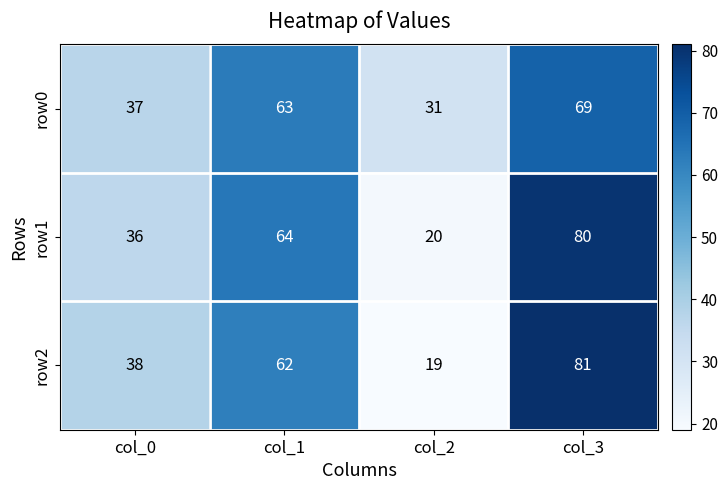

Read the row2 value at col_3.

81